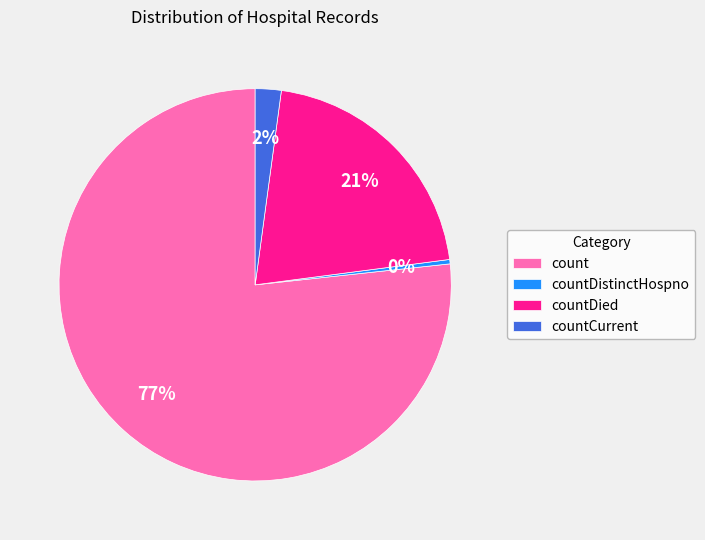

Rank the categories by value from lowest to highest.

countDistinctHospno, countCurrent, countDied, count